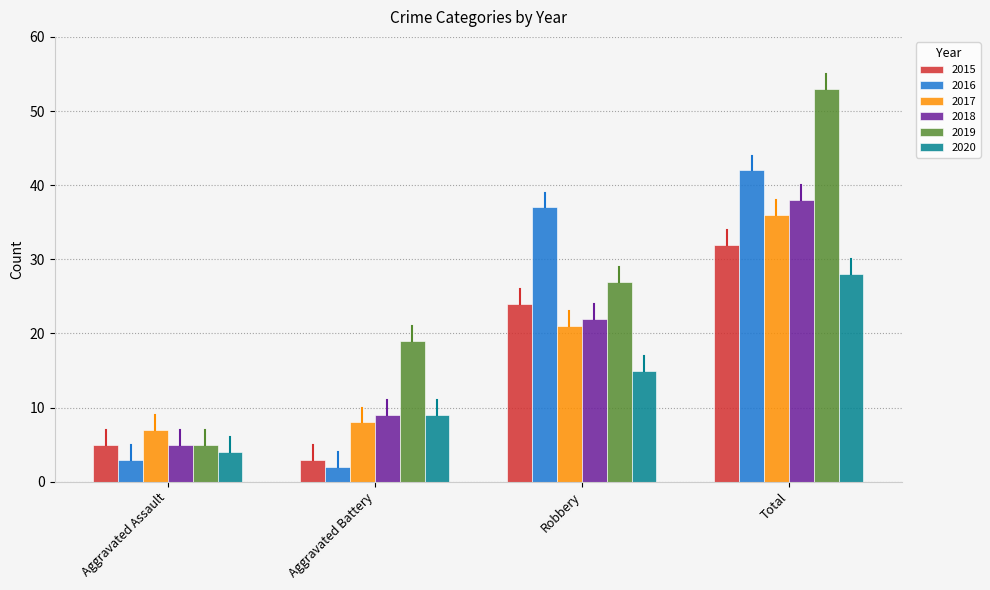

What is the difference between the second highest and second lowest values in the 2016 series?

34